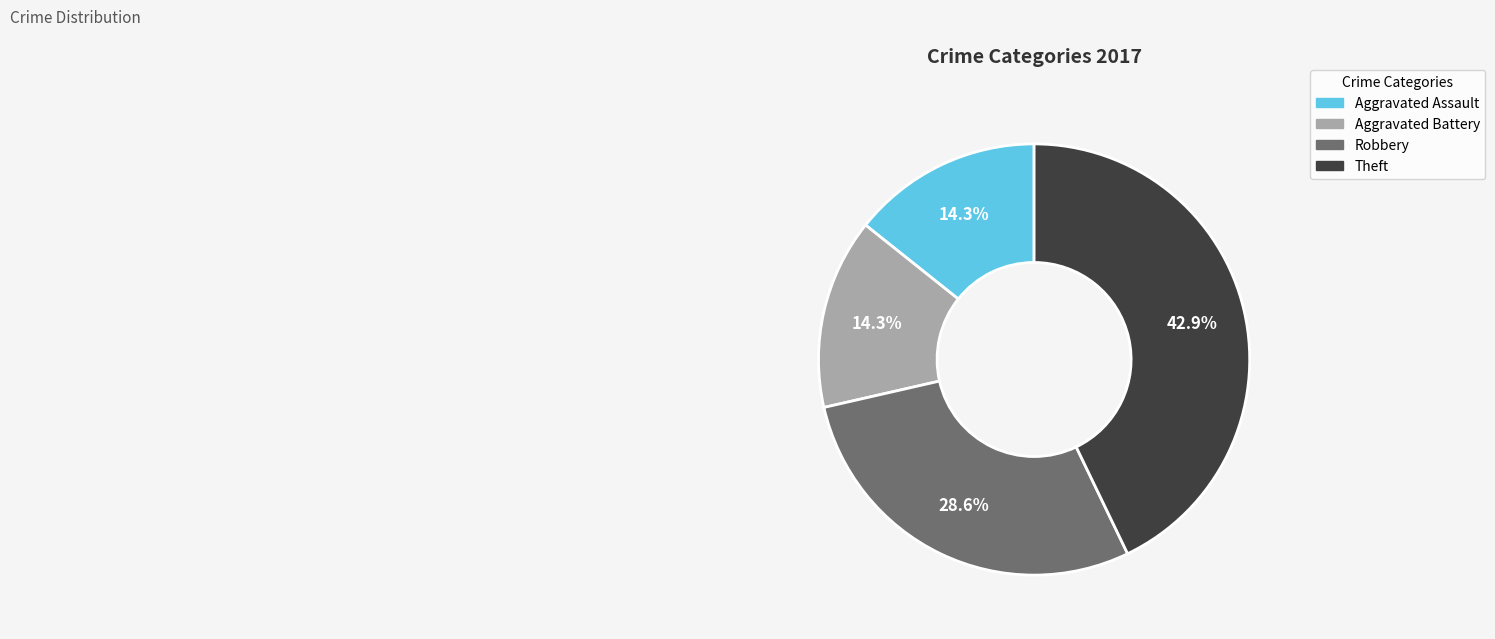

Is there any slice that represents more than half of the pie?

No